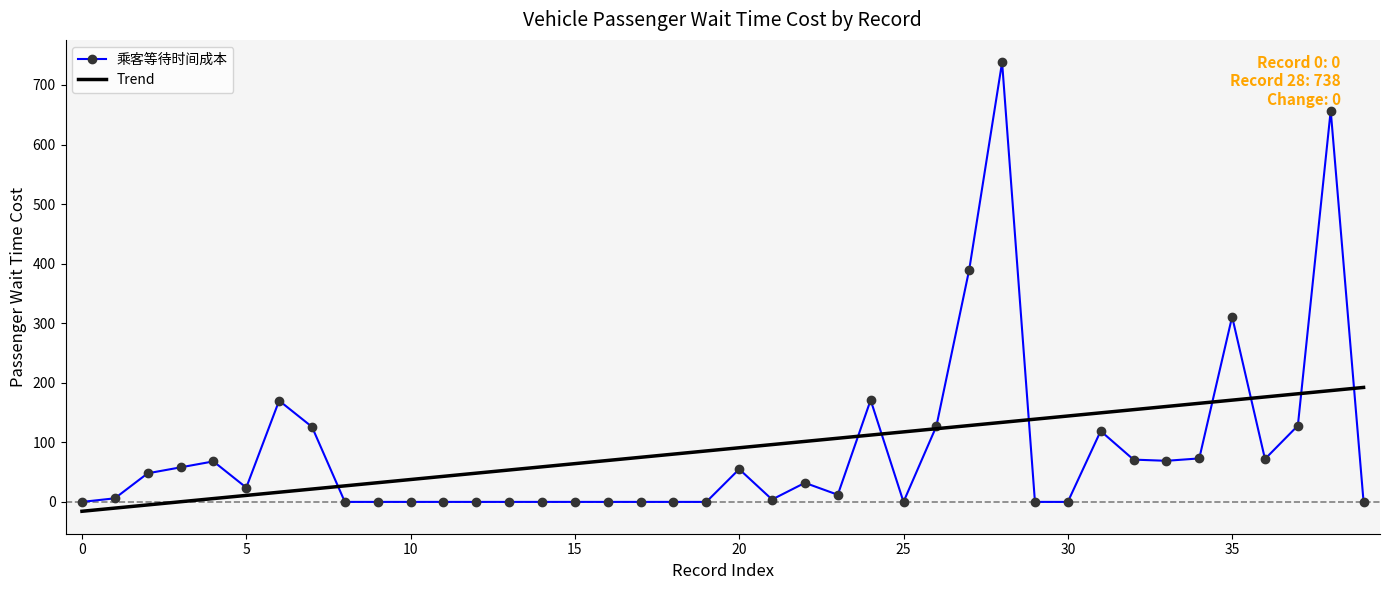

How many series are shown in this chart?

1